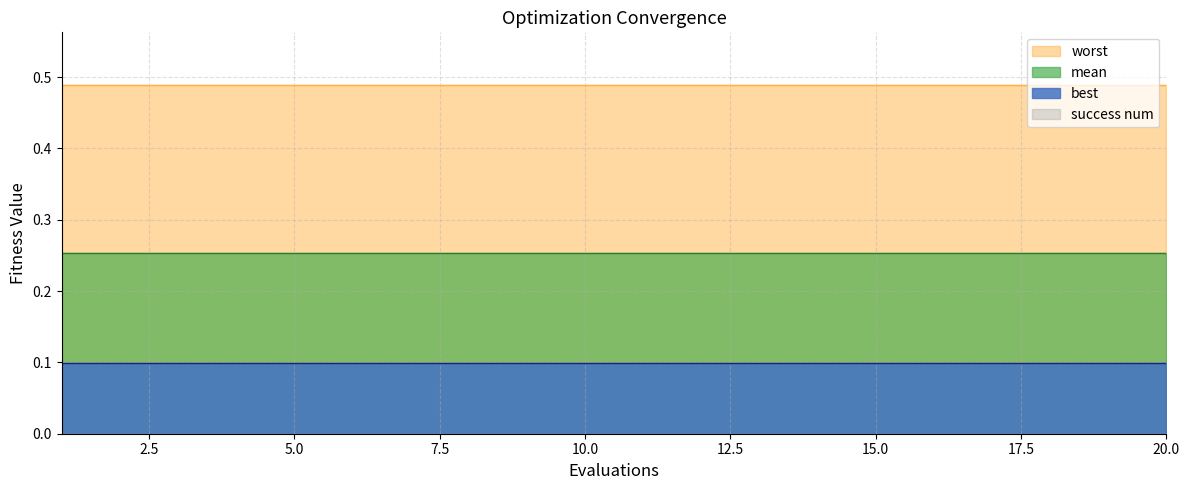

True or false: worst and mean cross at least once.

False